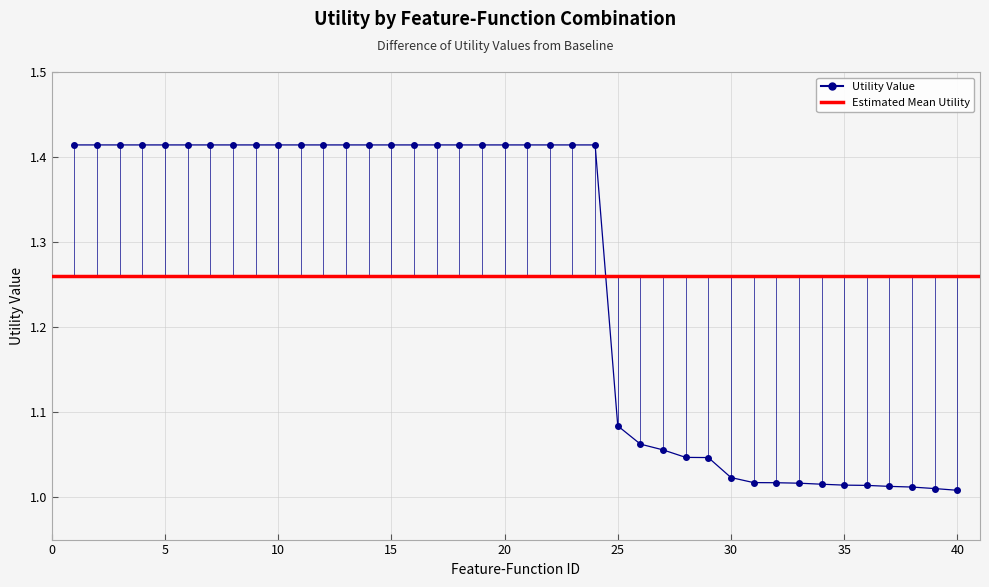

Reading right to left, list all the values displayed in this chart.

40=1.0	39=1.0	38=1.0	37=1.0	36=1.0	35=1.0	34=1.0	33=1.0	32=1.0	31=1.0	30=1.0	29=1.0	28=1.0	27=1.1	26=1.1	25=1.1	24=1.4	23=1.4	22=1.4	21=1.4	20=1.4	19=1.4	18=1.4	17=1.4	16=1.4	15=1.4	14=1.4	13=1.4	12=1.4	11=1.4	10=1.4	9=1.4	8=1.4	7=1.4	6=1.4	5=1.4	4=1.4	3=1.4	2=1.4	1=1.4